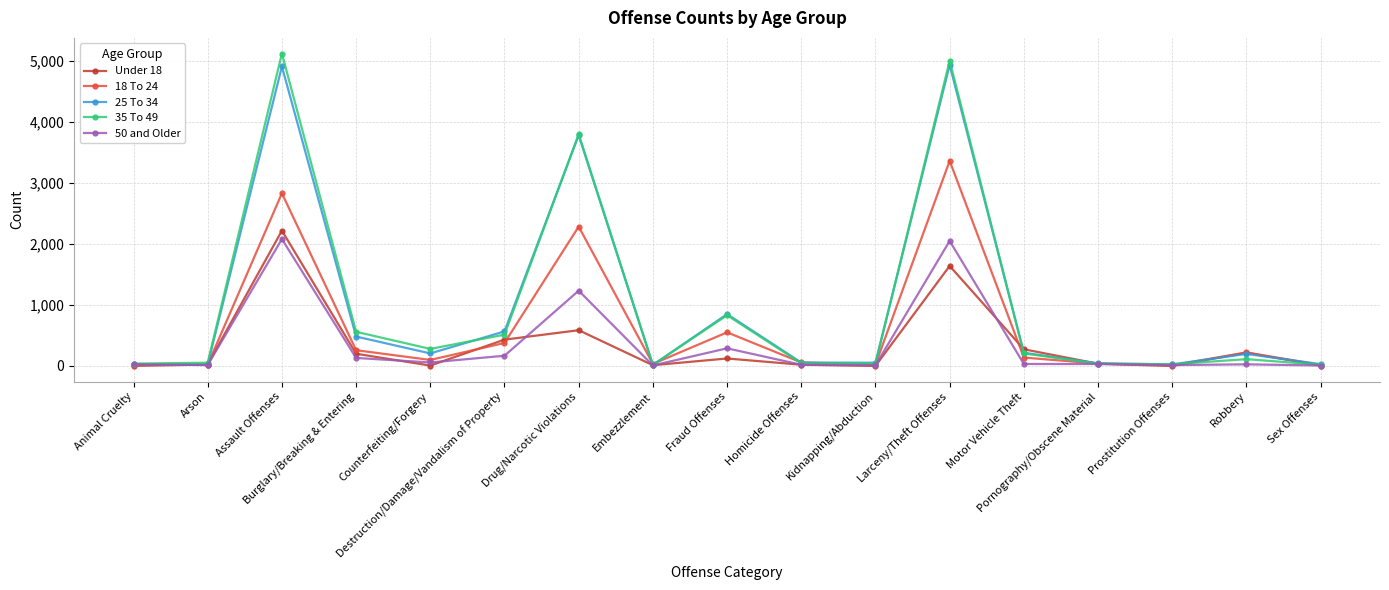

What is the maximum value shown in the chart?

5125